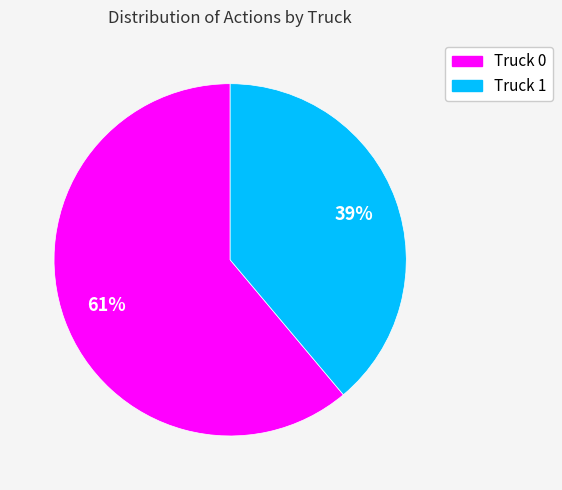

Is the sum of Truck 1 and Truck 0 greater than half?

Yes